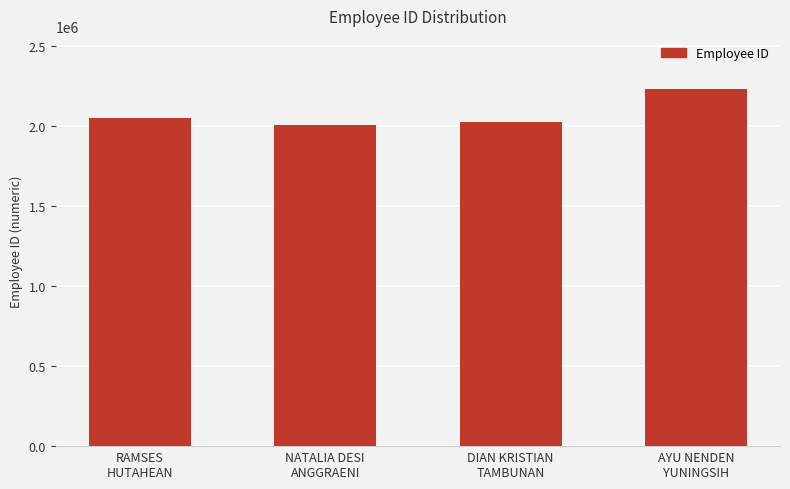

How many bars are there in total?

4